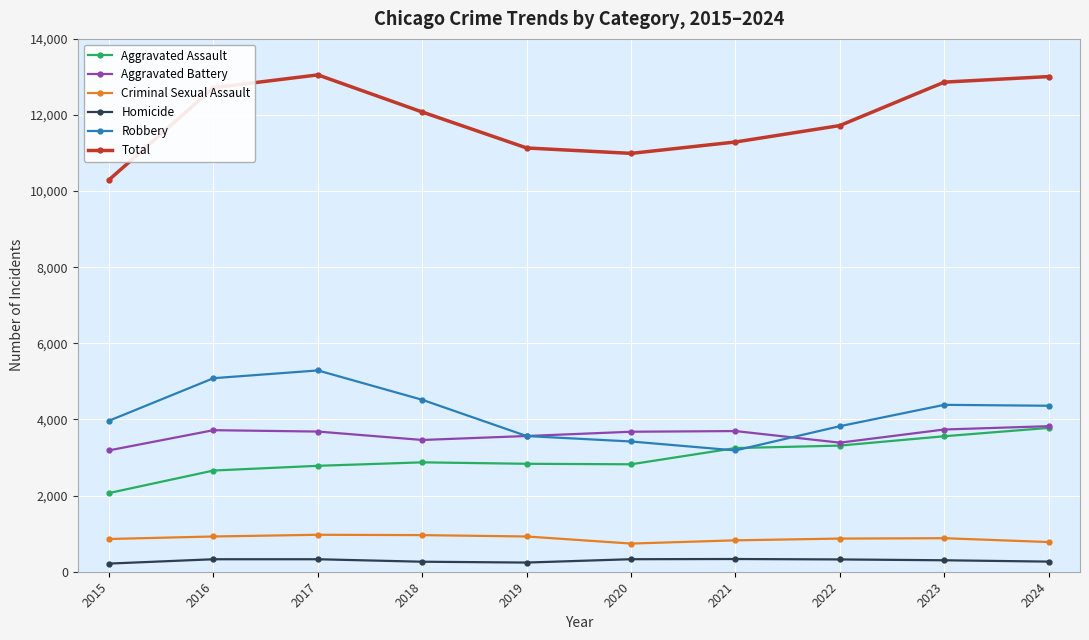

What is the value of the Criminal Sexual Assault point at the 1st from the left?

860